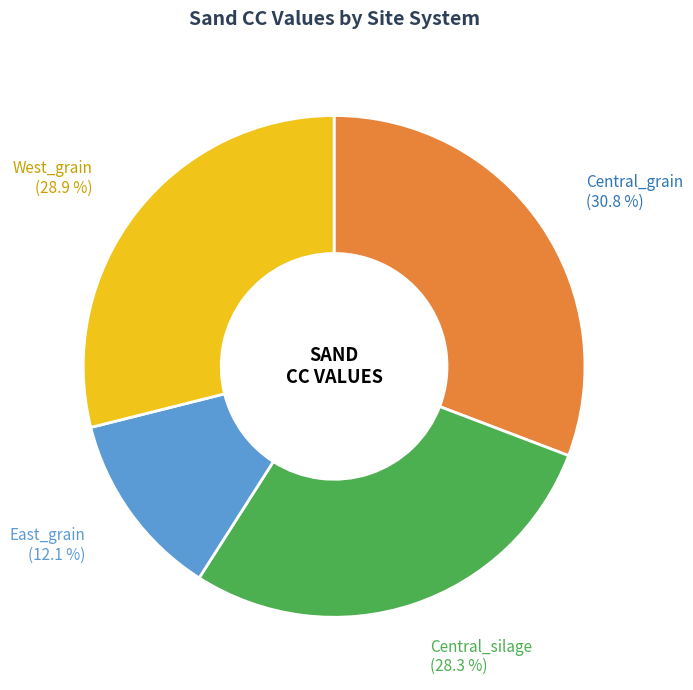

How many slices are in this pie chart?

4